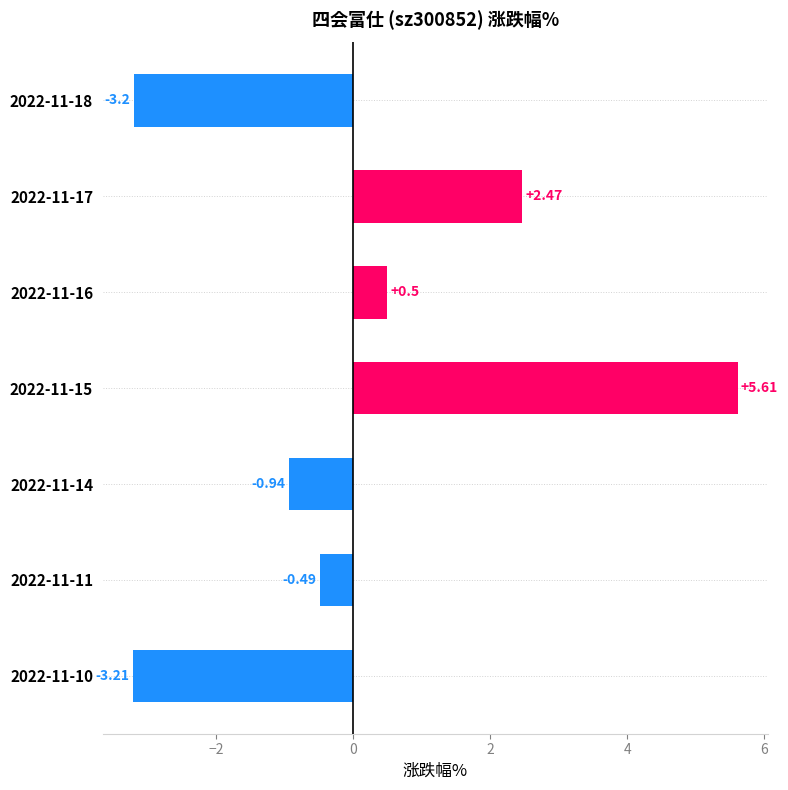

What is the difference between the maximum and minimum values?

8.8